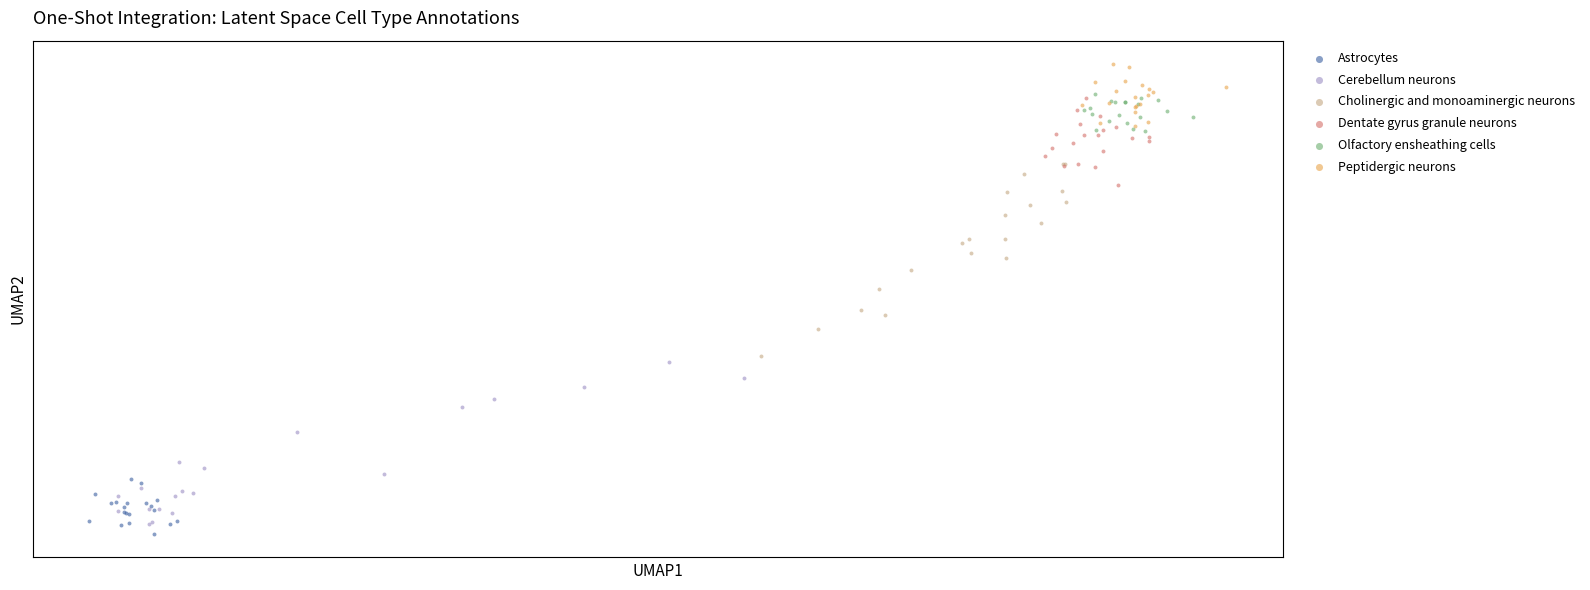

What are all the series names shown in the legend?

Astrocytes, Cerebellum neurons, Cholinergic and monoaminergic neurons, Dentate gyrus granule neurons, Olfactory ensheathing cells, Peptidergic neurons